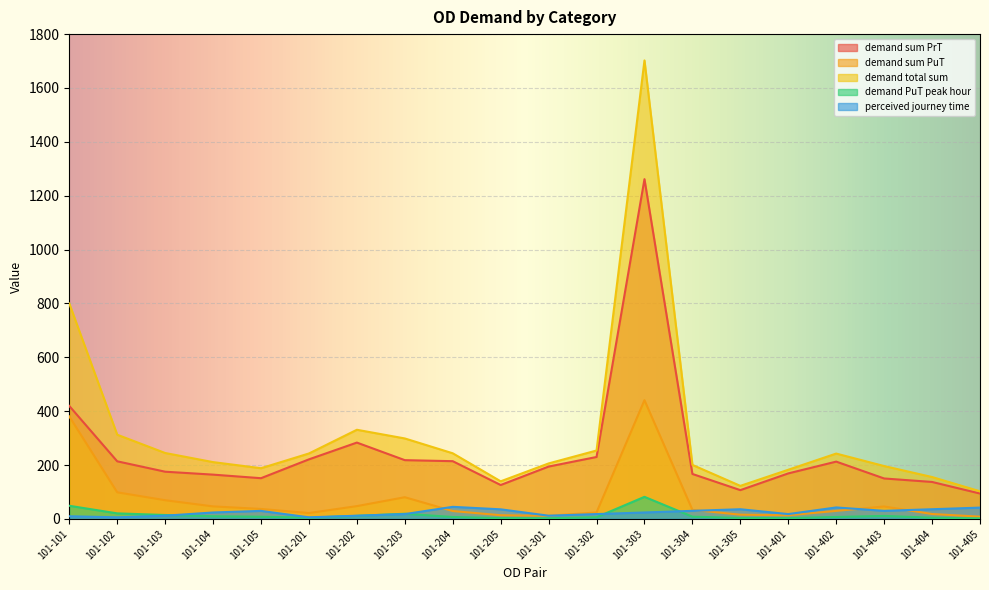

Reading right to left, list all the values displayed in this chart.

demand sum PrT: 94.2	137.3	150.2	212.8	169.0	106.9	166.9	1261.4	230.0	194.4	125.9	214.4	218.2	283.5	221.2	151.2	164.5	175.3	213.9	419.5
demand sum PuT: 8.5	18.3	46.2	29.9	13.6	15.8	33.7	440.9	24.1	11.6	13.7	29.3	80.6	47.6	21.8	37.1	46.5	69.5	98.8	380.5
demand total sum: 102.7	155.6	196.4	242.7	182.6	122.7	200.6	1702.3	254.0	206.0	139.7	243.7	298.8	331.1	243.0	188.3	211.0	244.8	312.7	800.0
demand PuT peak hour: 1.9	4.5	11.2	7.3	3.0	3.6	8.4	82.0	6.3	2.5	3.0	7.1	19.2	11.3	4.7	8.1	10.0	14.6	20.7	48.9
perceived journey time: 42.0	36.0	30.0	42.7	18.0	36.0	30.0	24.0	18.0	12.0	35.7	44.9	18.0	12.0	6.0	29.8	24.0	12.0	6.0	10.0